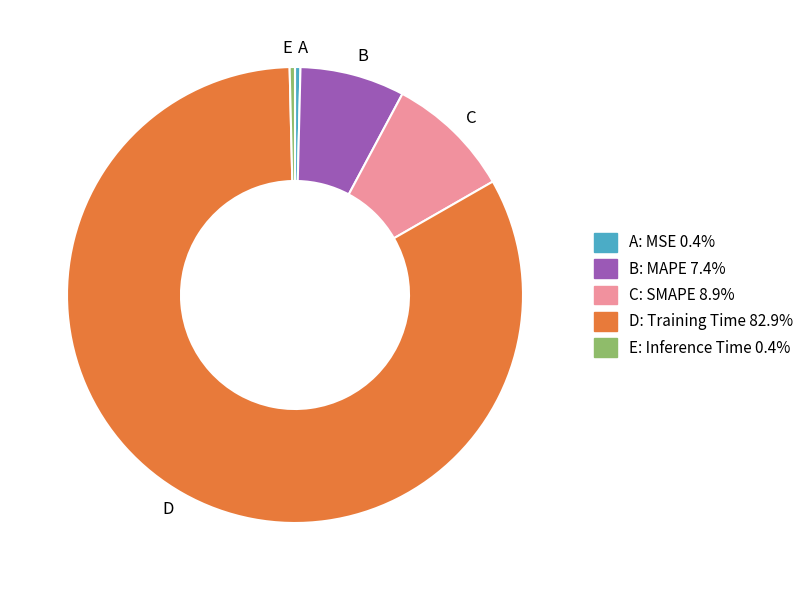

Is there a majority slice in this chart?

Yes